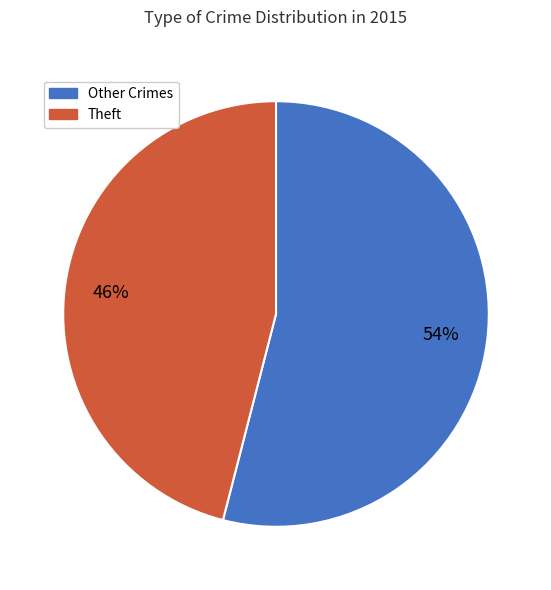

Does any single category account for the majority?

Yes